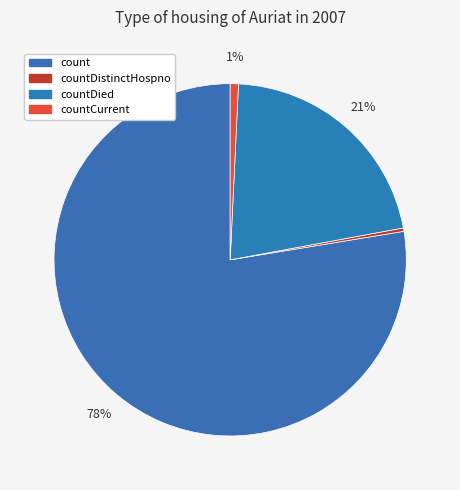

How many segments does this pie chart have?

4